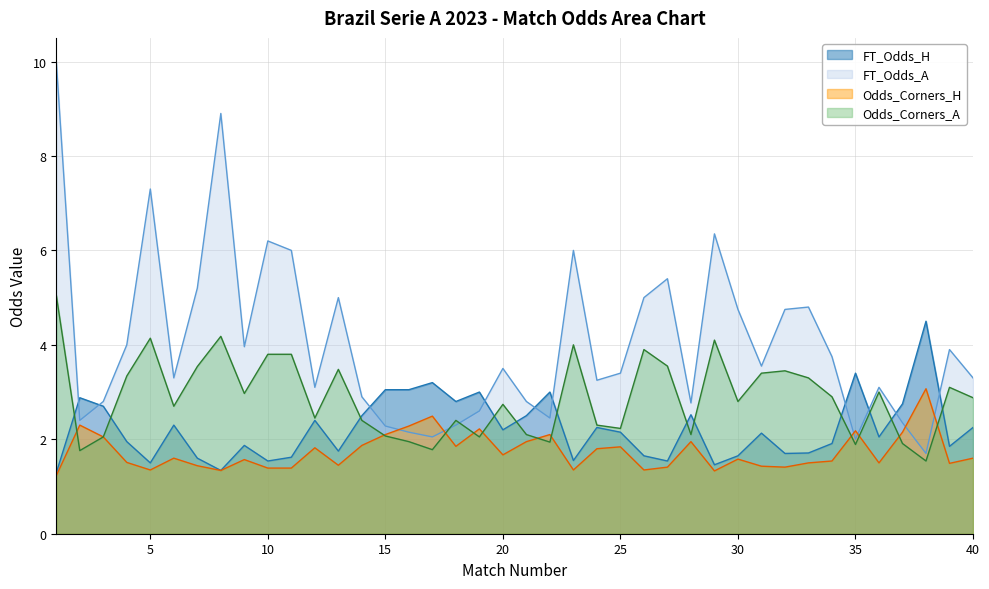

List the labels in order of FT_Odds_A value, largest first.

1, 8, 5, 29, 10, 11, 23, 27, 7, 13, 26, 33, 30, 32, 4, 9, 39, 34, 31, 20, 25, 6, 40, 24, 12, 36, 14, 3, 21, 28, 19, 22, 2, 37, 18, 15, 16, 17, 35, 38